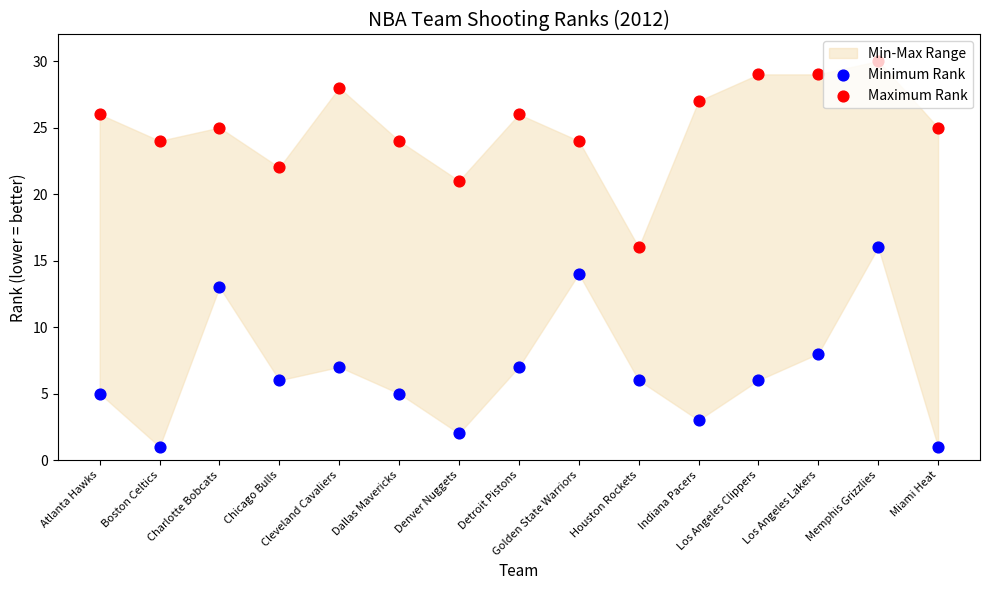

Which series has the largest total across all categories?

Maximum Rank